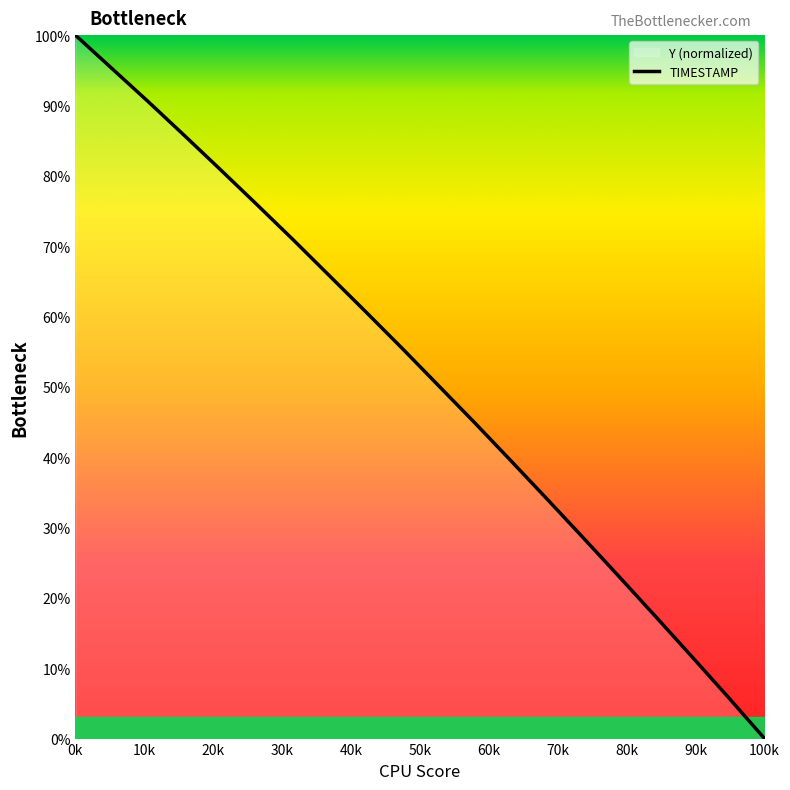

What is the difference between the maximum and minimum values?

100.0